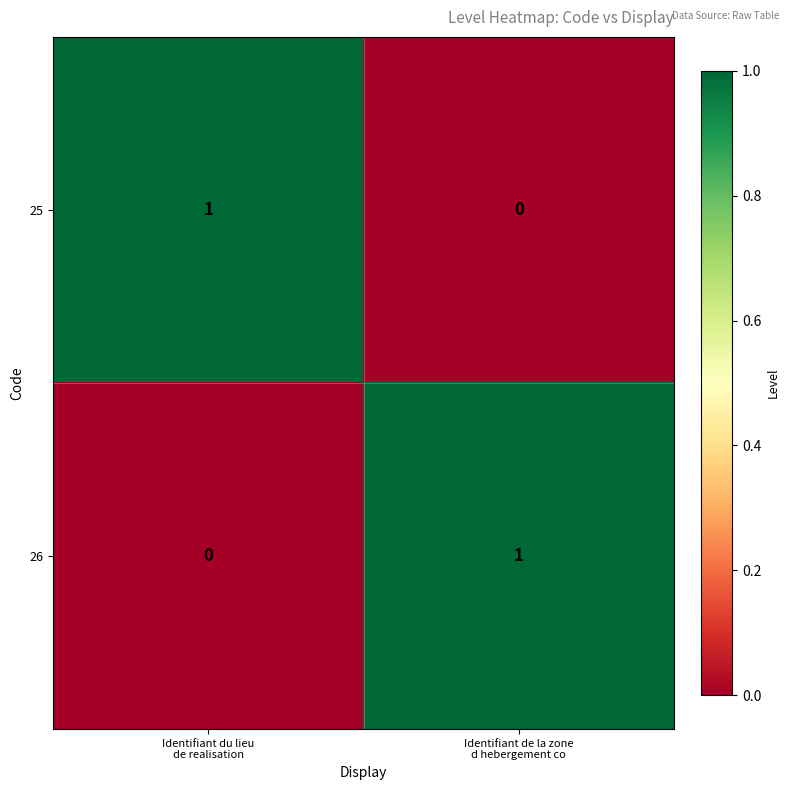

How many values in the 26 series are below 1?

1